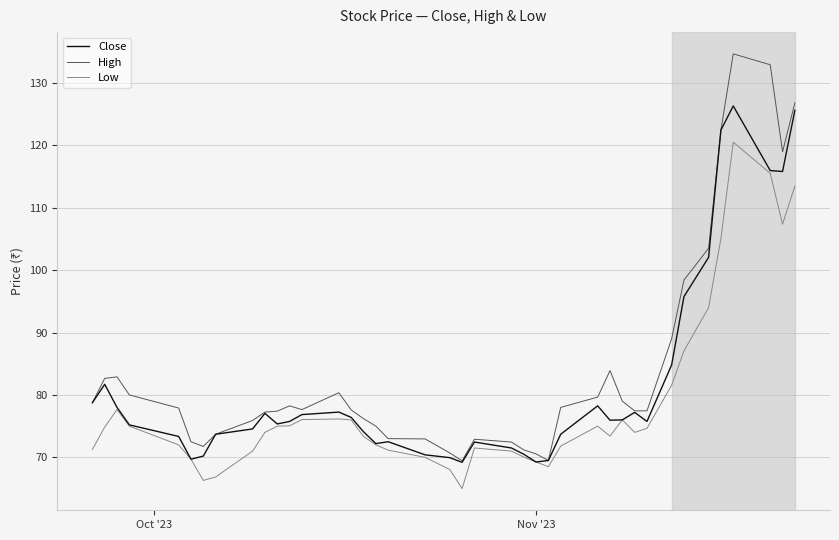

True or false: High and Low intersect in this chart.

False